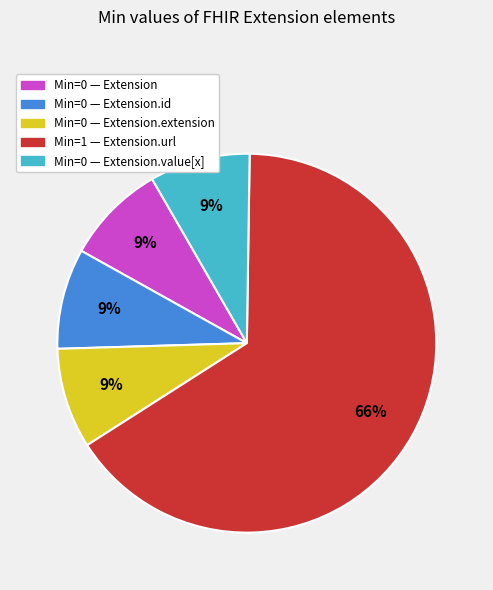

To the nearest percent, what is the average slice percentage?

20%